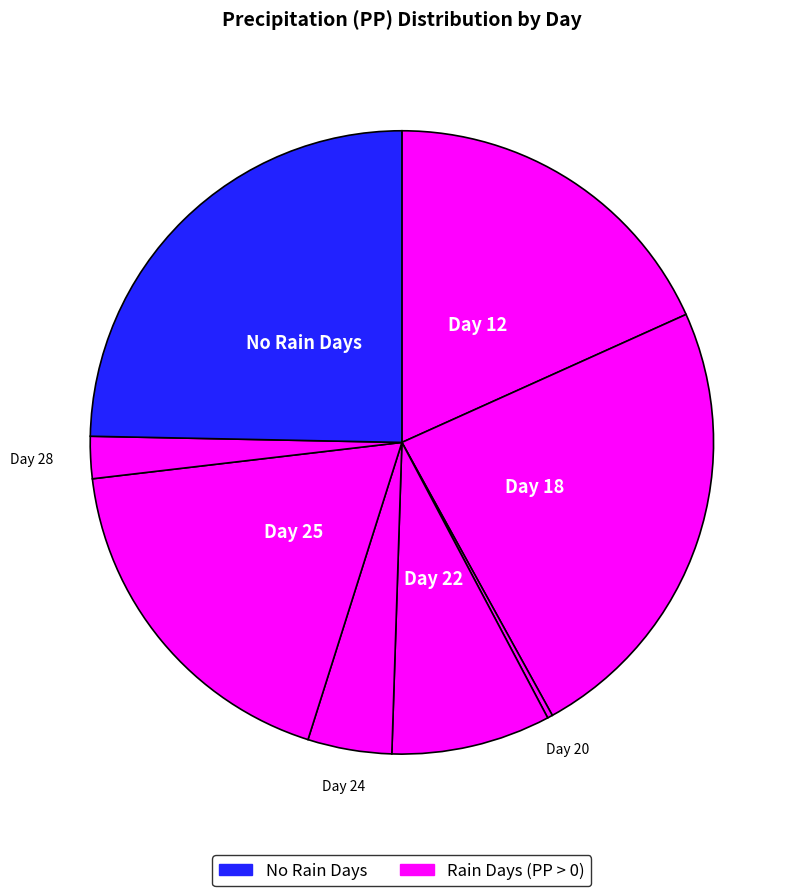

Is there a majority slice in this chart?

No